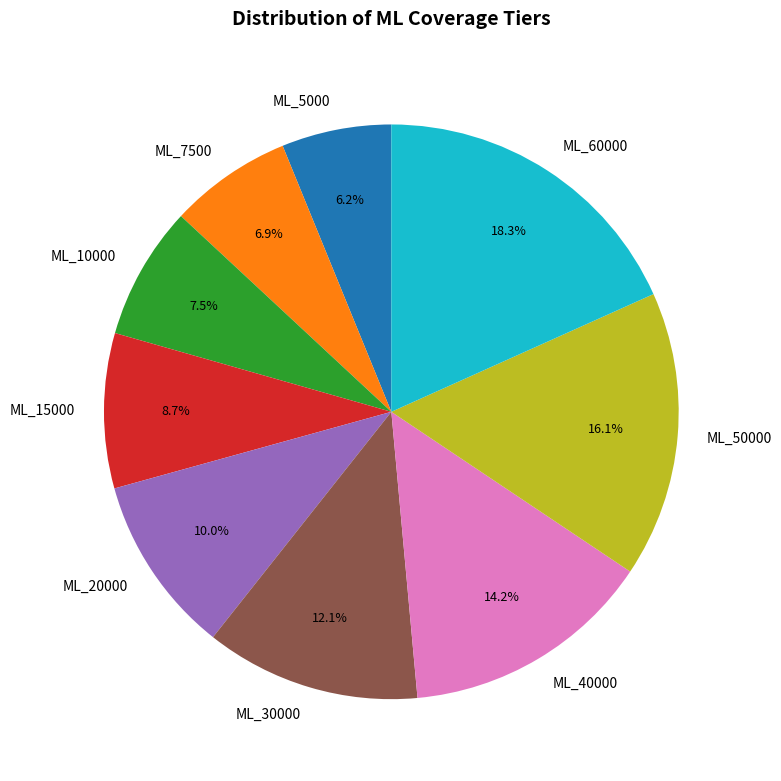

How many slices are in this pie chart?

9